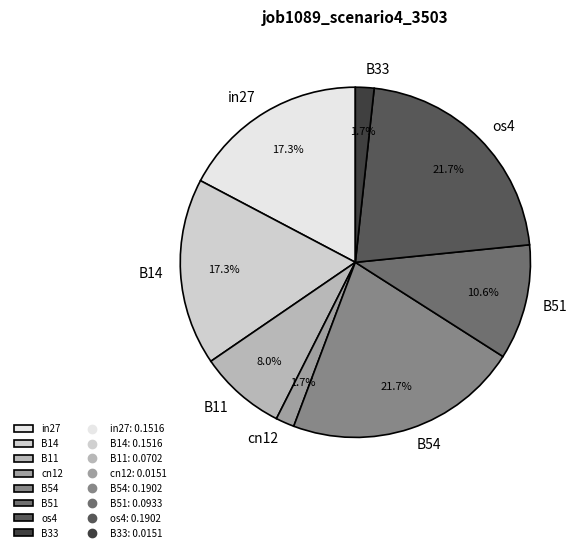

Is B14 the majority of the pie?

No